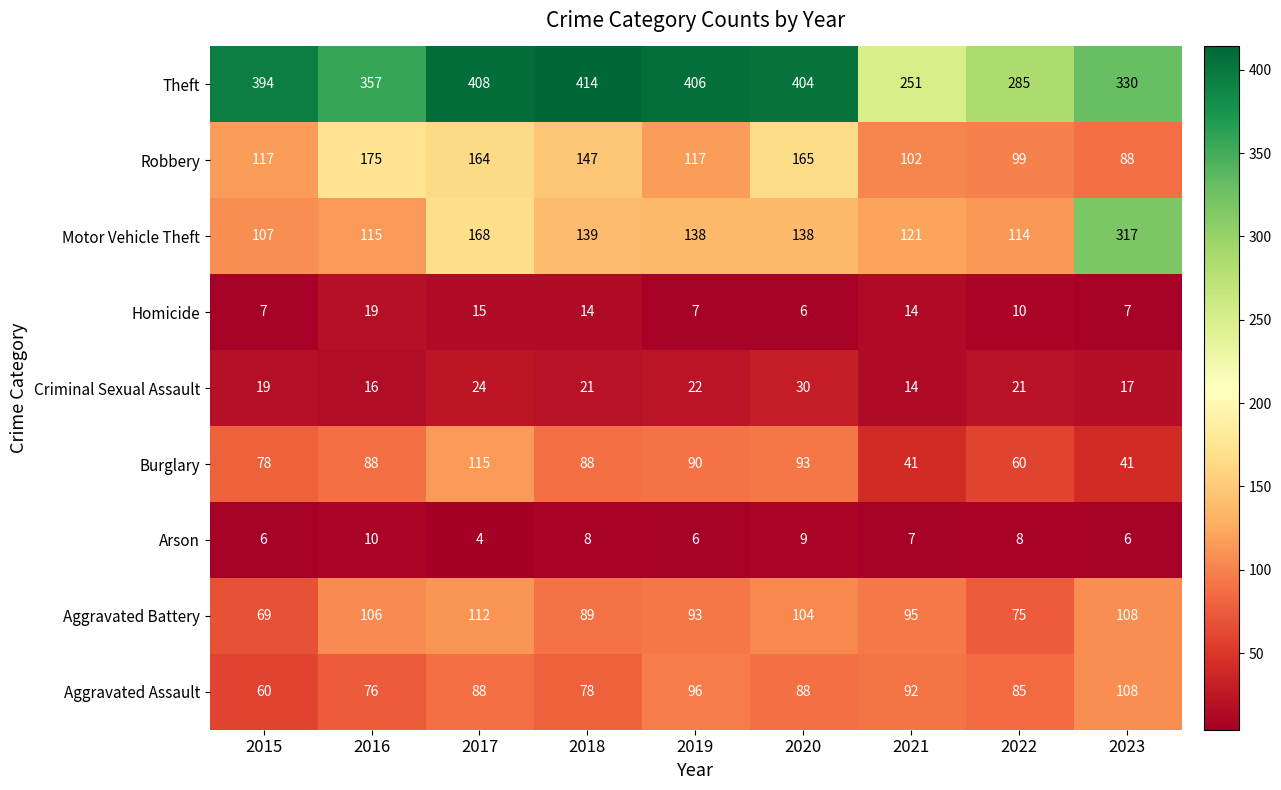

Rank the series at 2020 from highest to lowest value.

Theft, Robbery, Motor Vehicle Theft, Aggravated Battery, Burglary, Aggravated Assault, Criminal Sexual Assault, Arson, Homicide